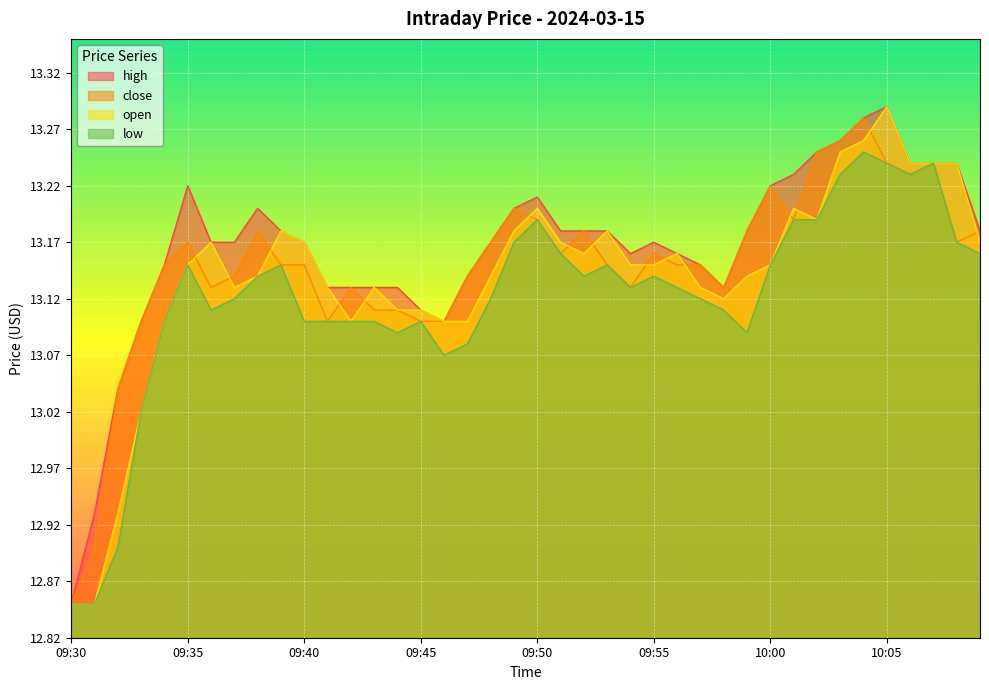

True or false: high and close intersect in this chart.

False